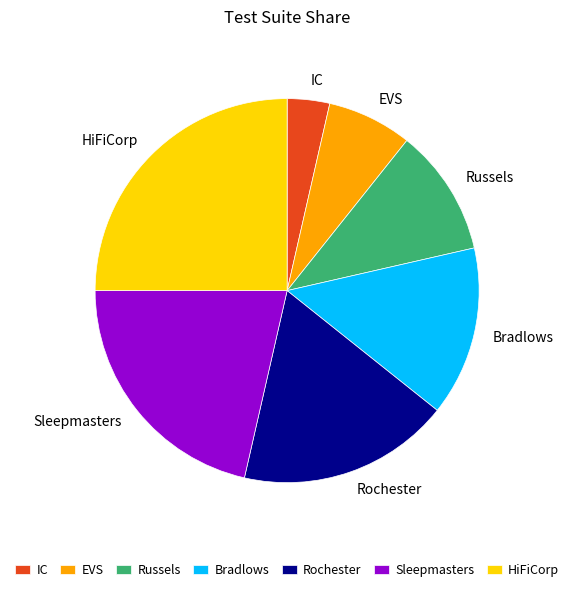

Is HiFiCorp the majority of the pie?

No